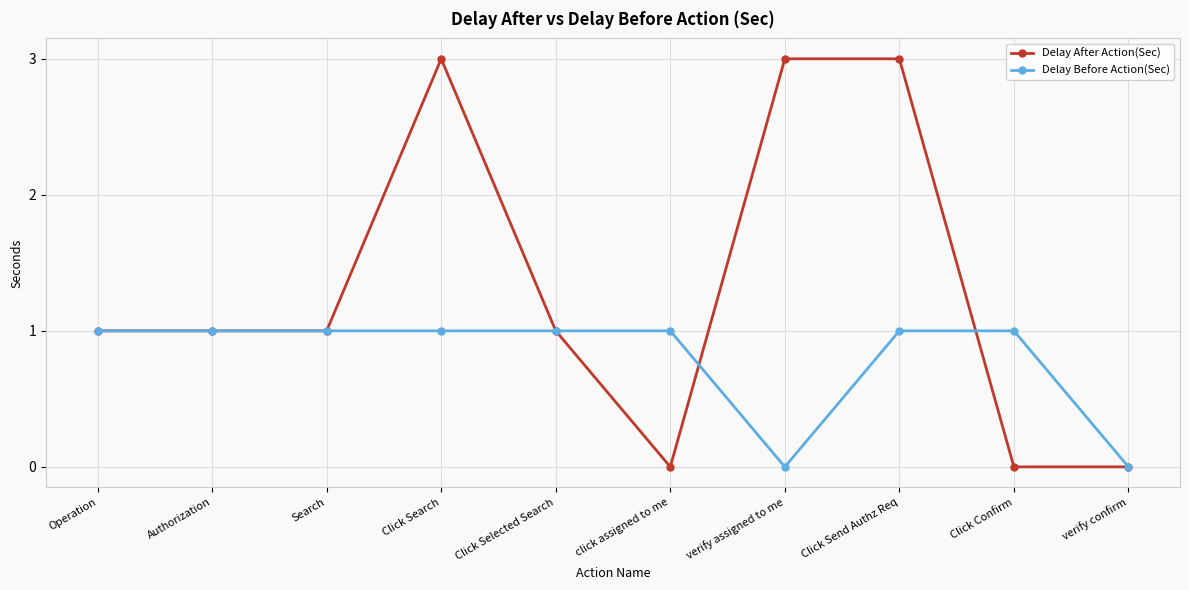

List the series in order of their overall mean, lowest first.

Delay Before Action(Sec), Delay After Action(Sec)